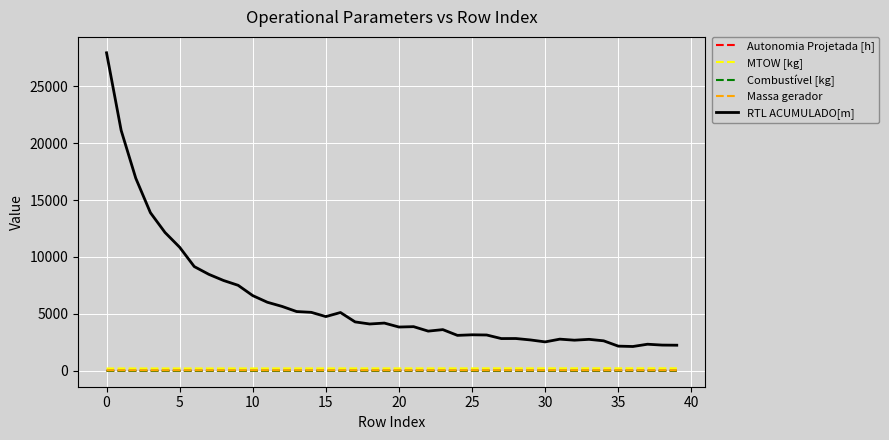

Which series has the largest range (max minus min)?

RTL ACUMULADO[m]